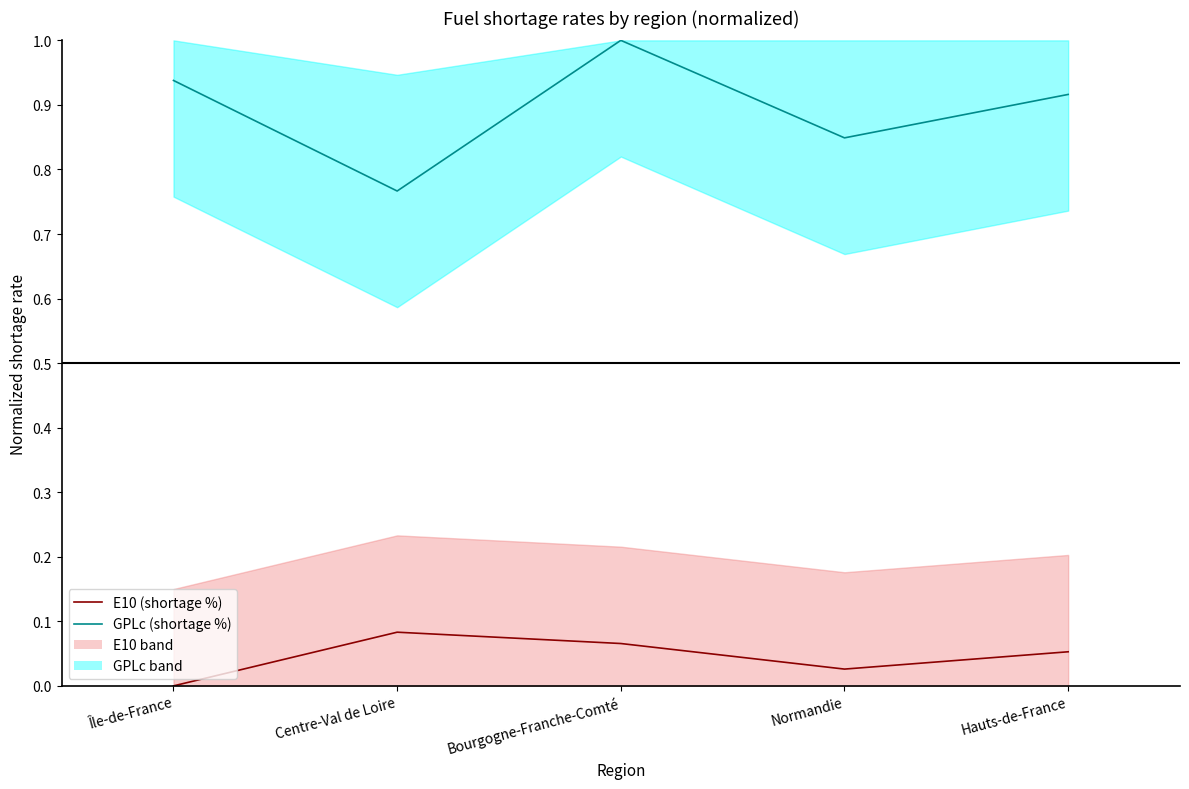

True or false: E10 (shortage %) has more than 2 interior local peaks.

False